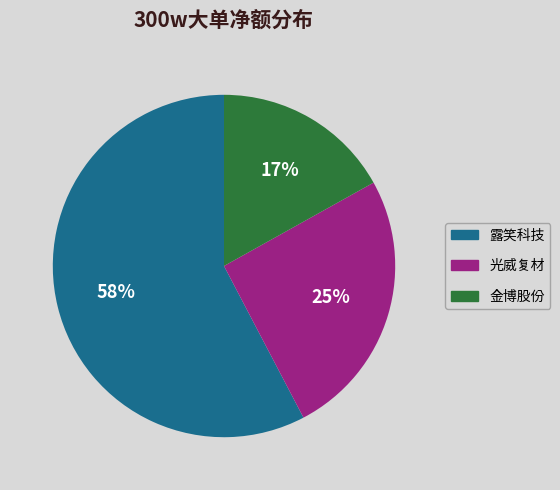

Is there any slice that represents more than half of the pie?

Yes